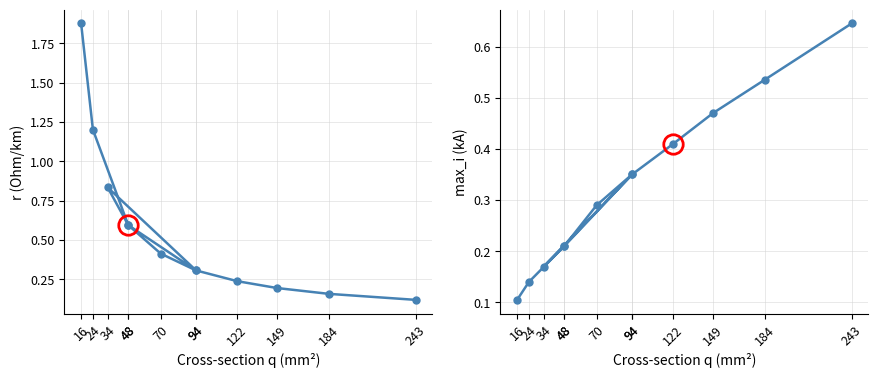

What is the value of the r_ohm_per_km point at the 9th from the left?

0.2